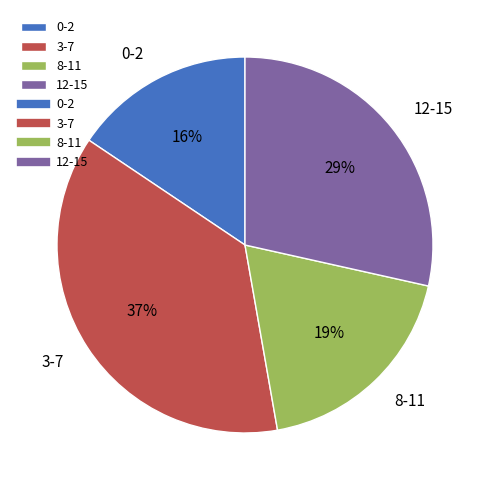

To the nearest percent, what is the average slice percentage?

25%